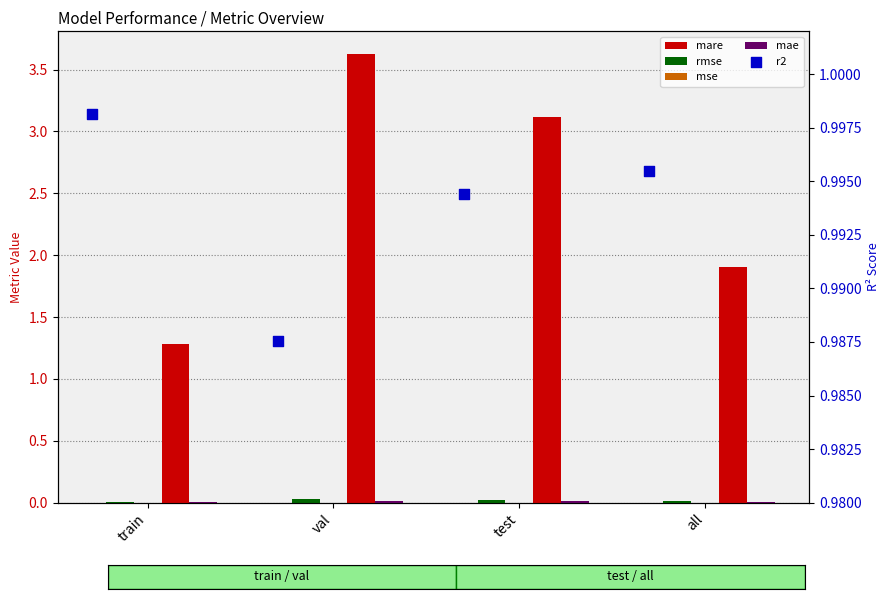

At how many categories does at least one series exceed 1?

4